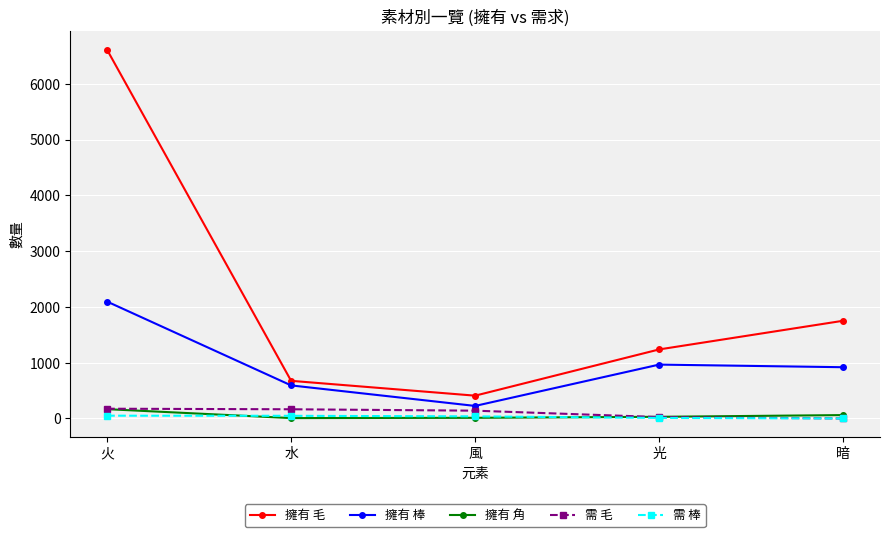

At which category is the sum across all series the highest?

火